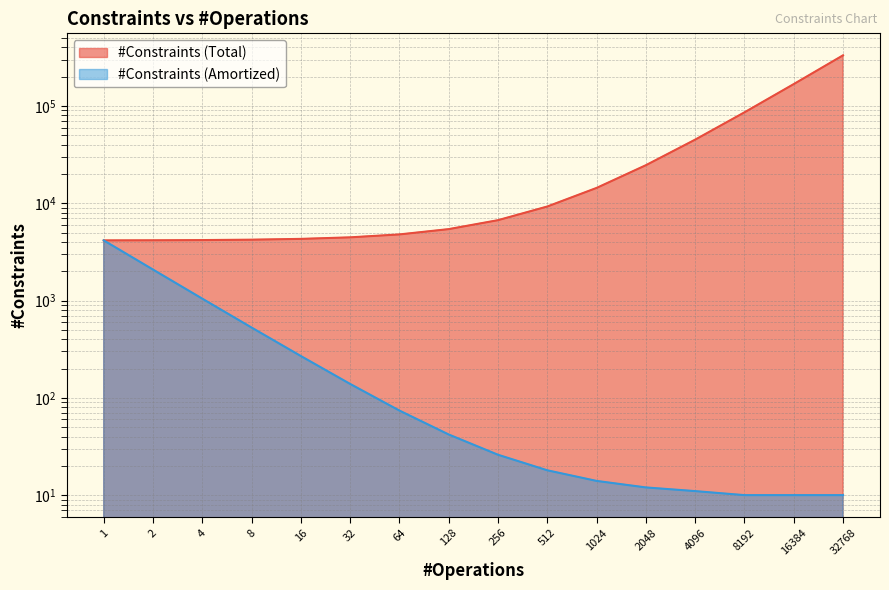

Read the #Constraints (Total) value at 8, to the nearest 100.

4200